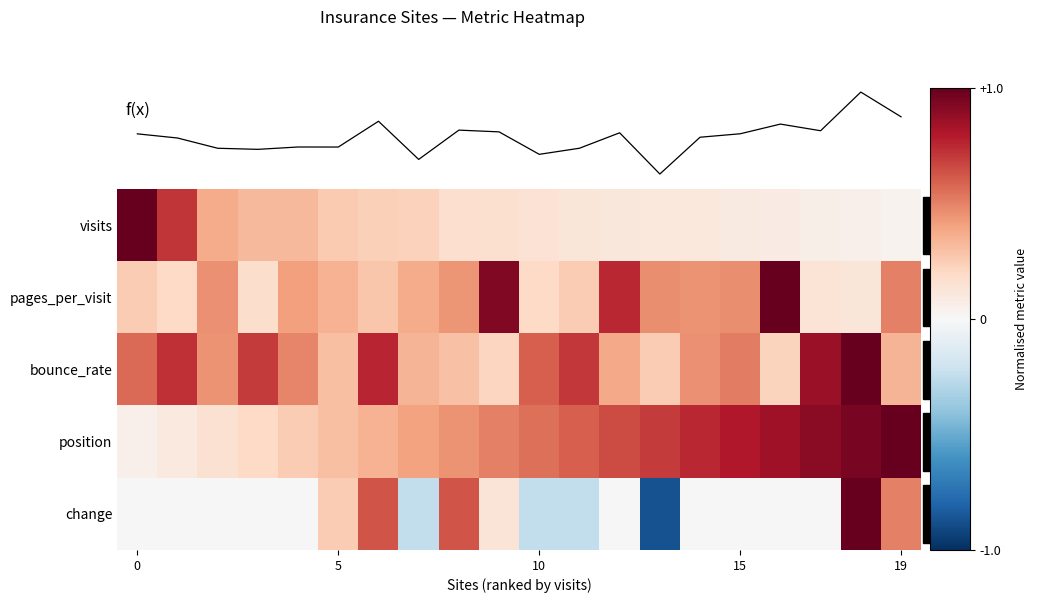

Which has a higher value, 10 or 8?

8